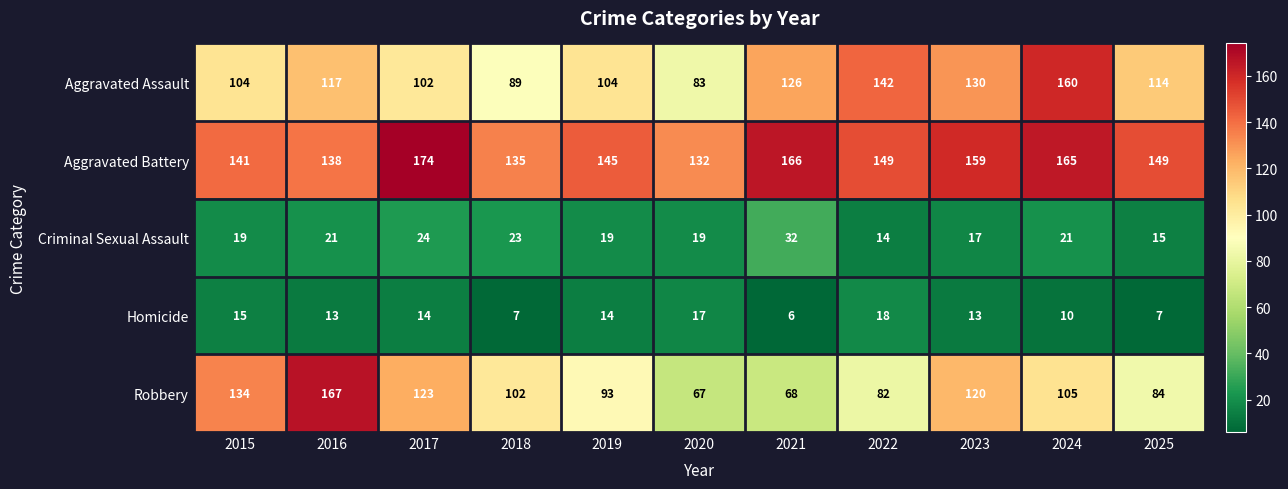

The Aggravated Assault series shows 36 at 2019. True or false?

False